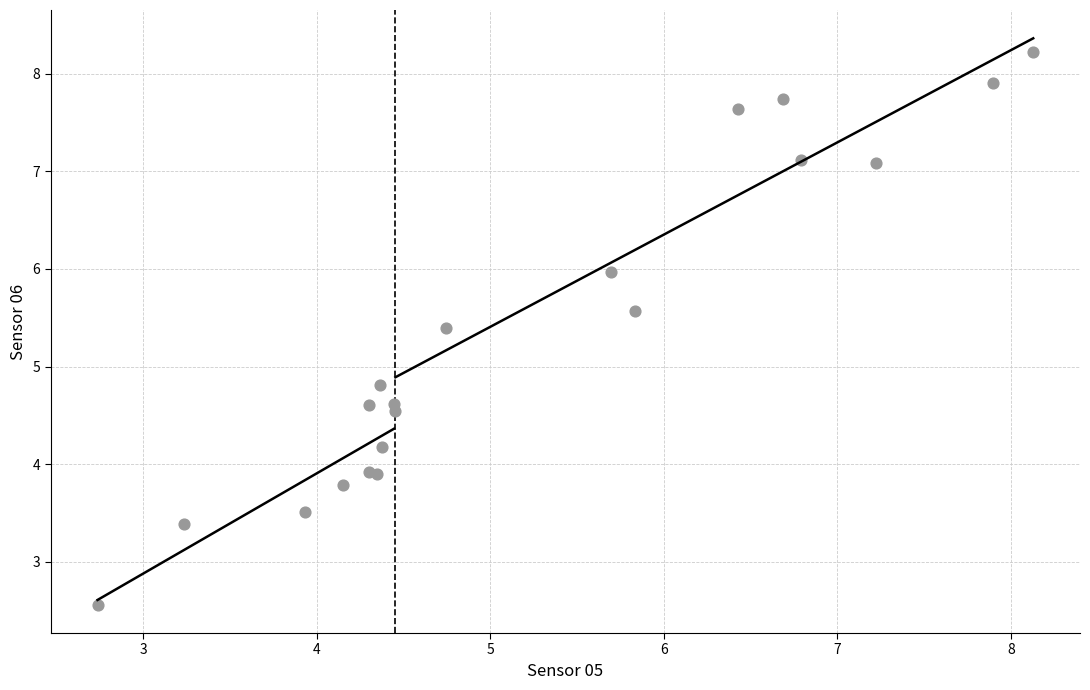

What Y value in the scatter plot is closest to 5?

4.8